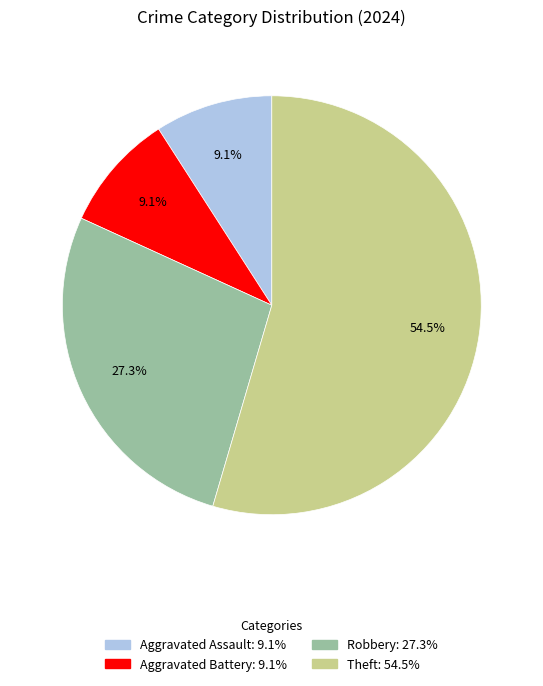

Count the number of slices in the pie.

4